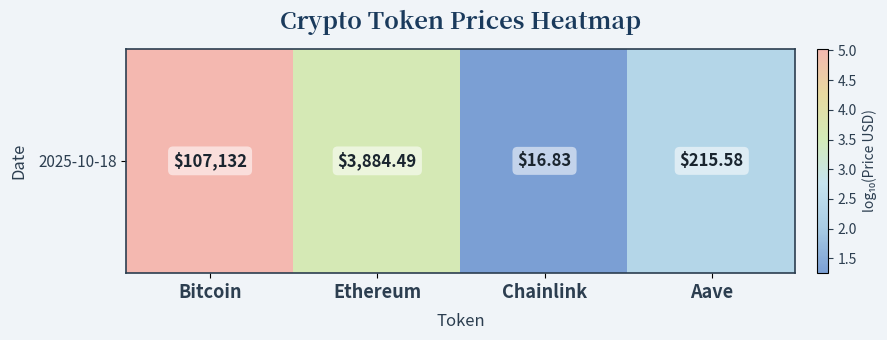

List the labels in order of value, smallest first.

Chainlink, Aave, Ethereum, Bitcoin